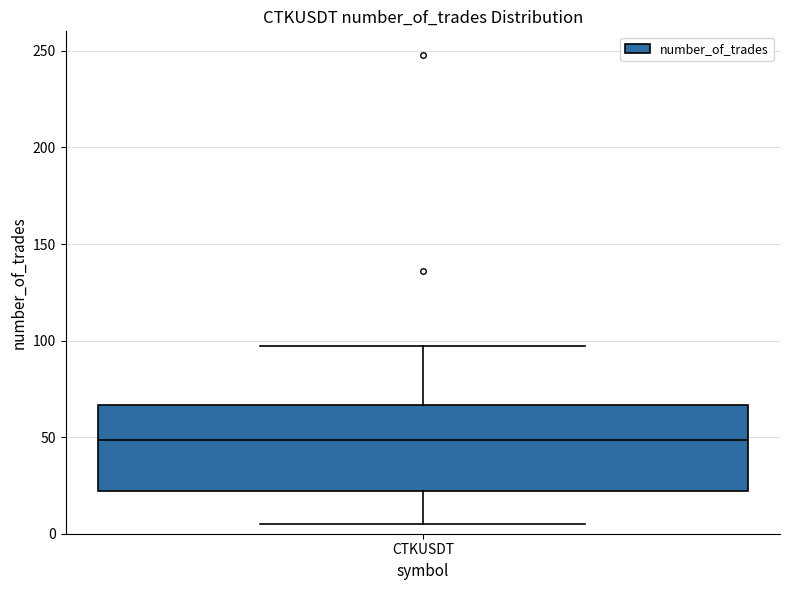

Read this box plot against the y-axis: the position of the median line, the range covered by the box, and the ends of both whiskers. The values are not printed on the chart, so give them approximately, as read against the axis.

median 50, box 20 to 65, whiskers 5 to 95